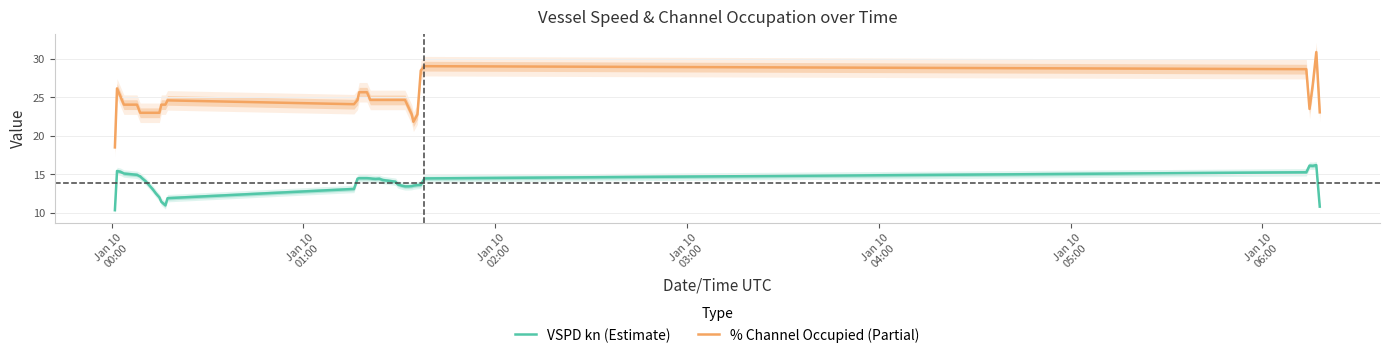

What is the maximum value for % Channel Occupied (Partial)?

30.9